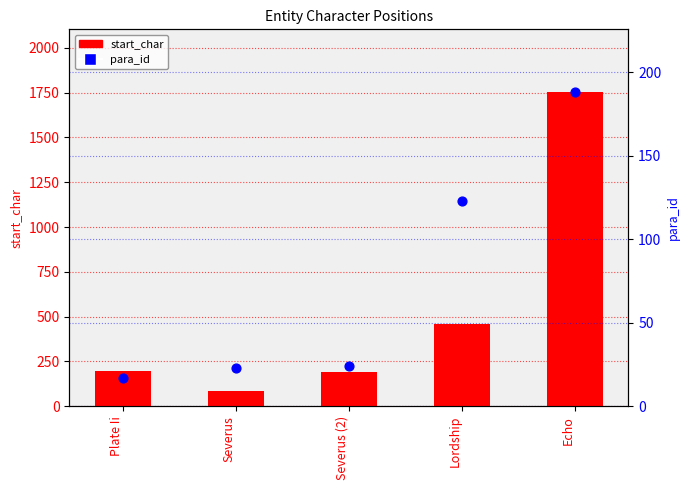

What is the total value across all series at Severus?

107